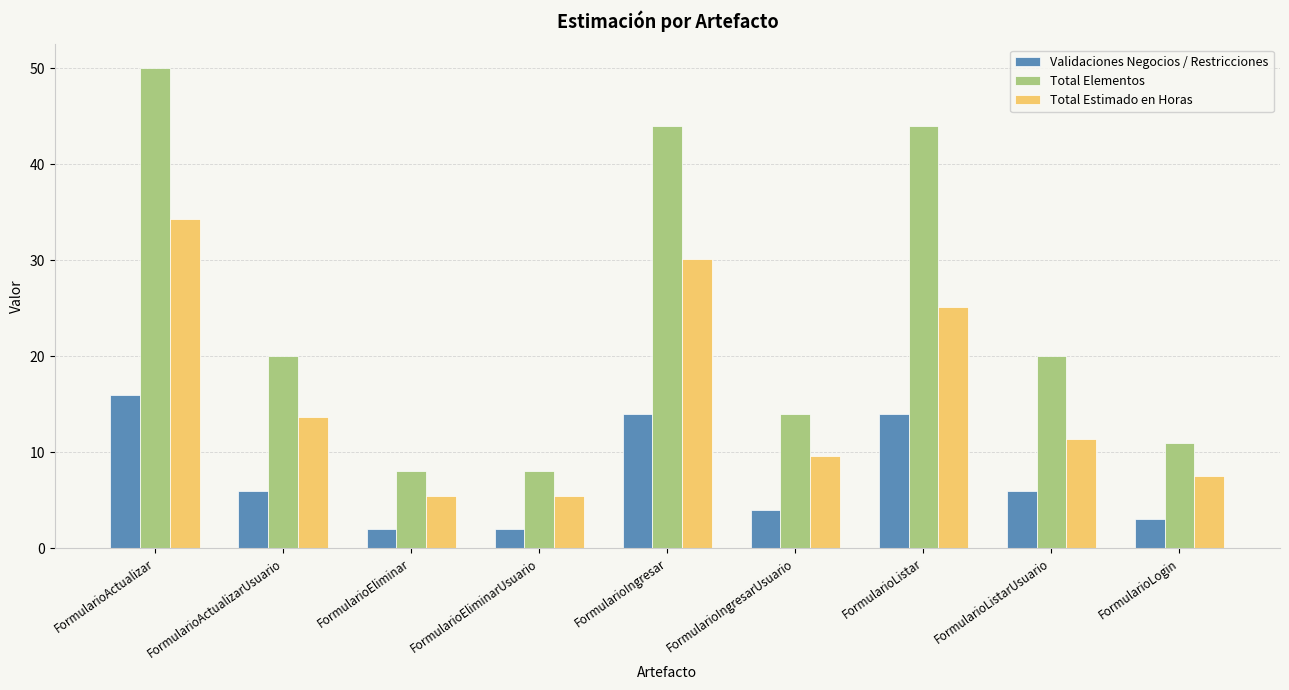

List the series in order of their overall mean, highest first.

Total Elementos, Total Estimado en Horas, Validaciones Negocios / Restricciones